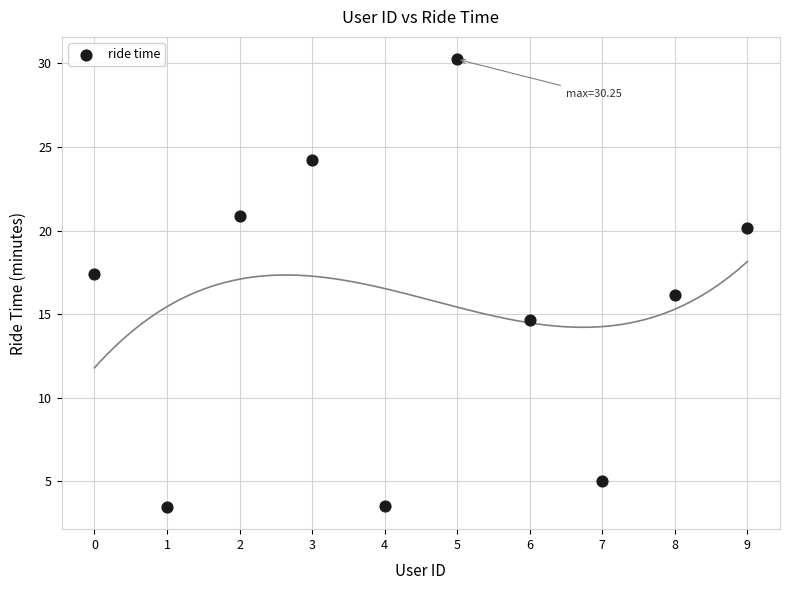

What is the average Y value?

15.6